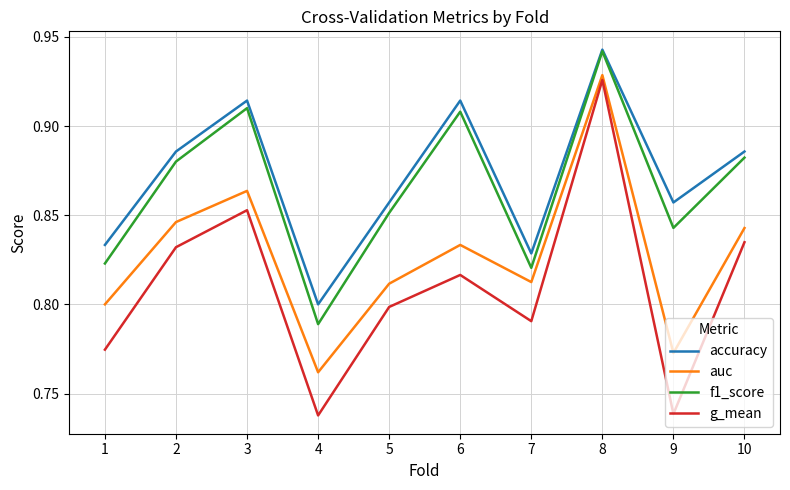

How many g_mean values are between 0 and 1?

10